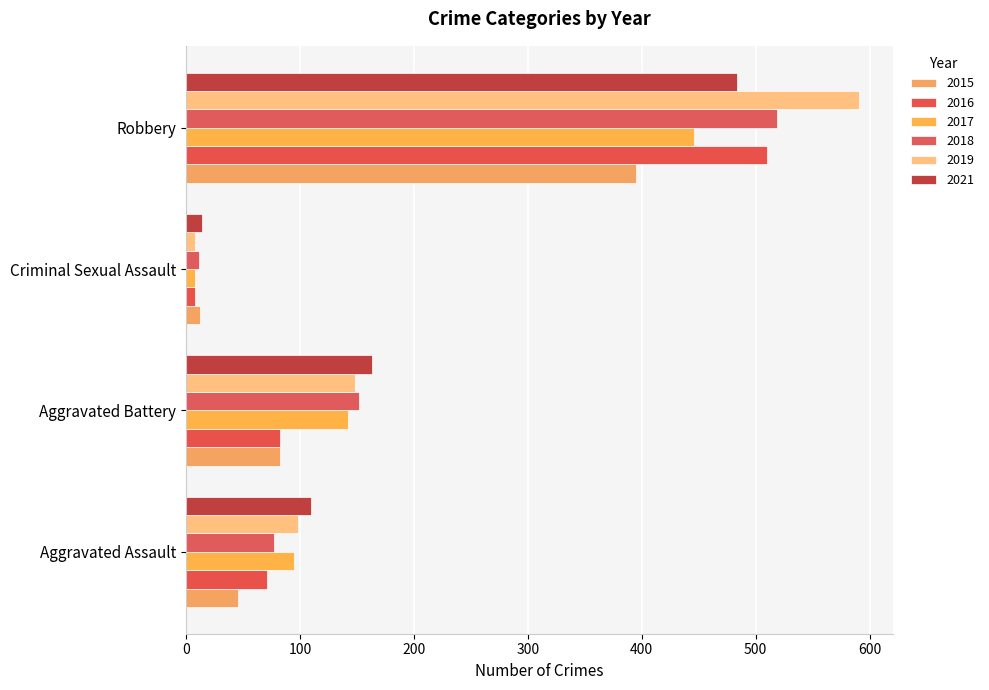

How many data points does each series have?

4